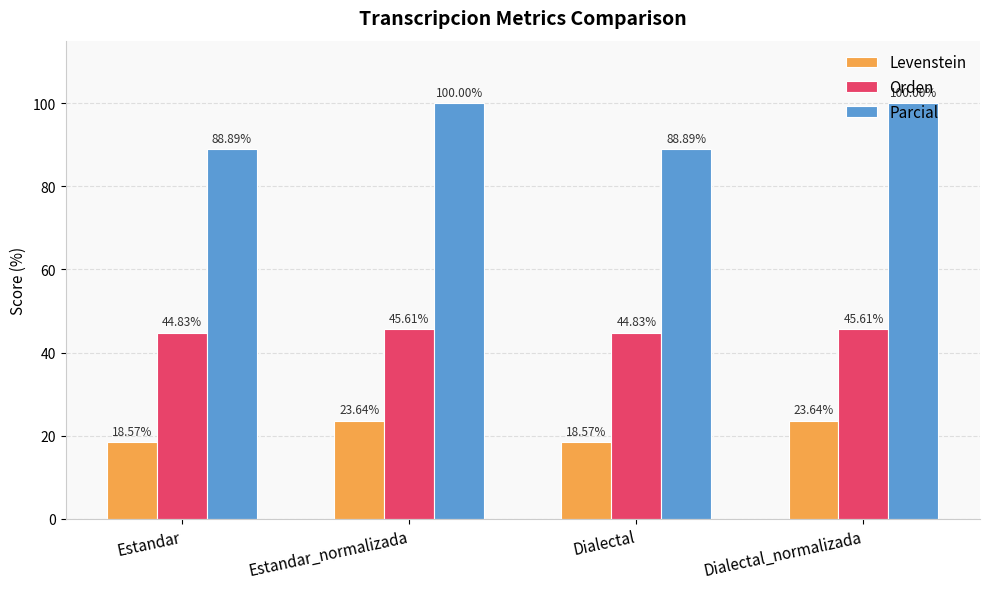

What is the difference between the second highest and minimum values in the Orden series?

0.8